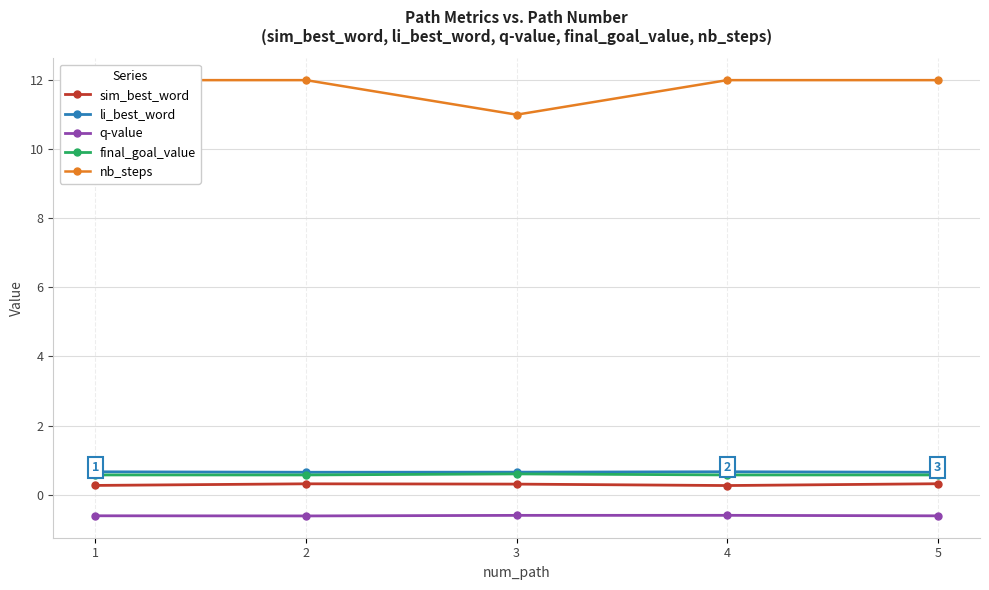

What is the total value across all series at 1?

12.9